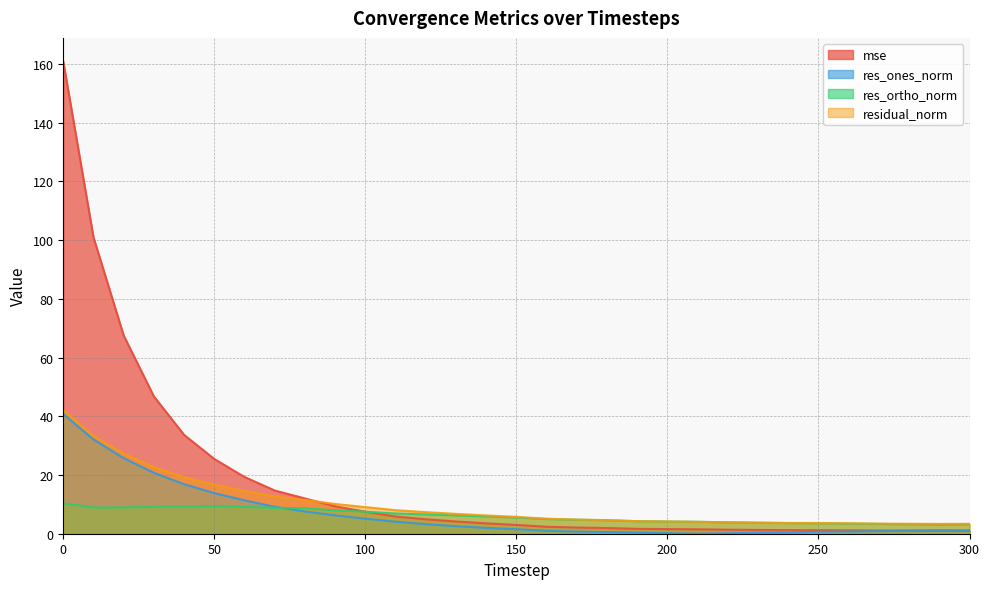

Where is the first local minimum for res_ortho_norm?

10